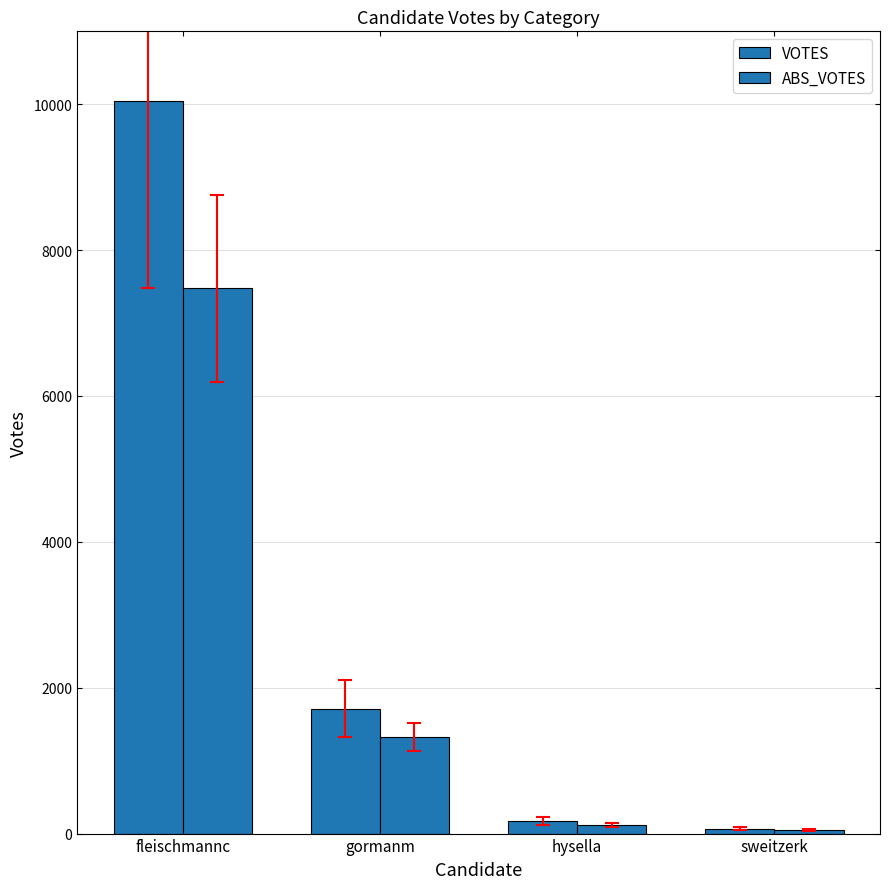

What is the label of the 1st bar from the right?

sweitzerk